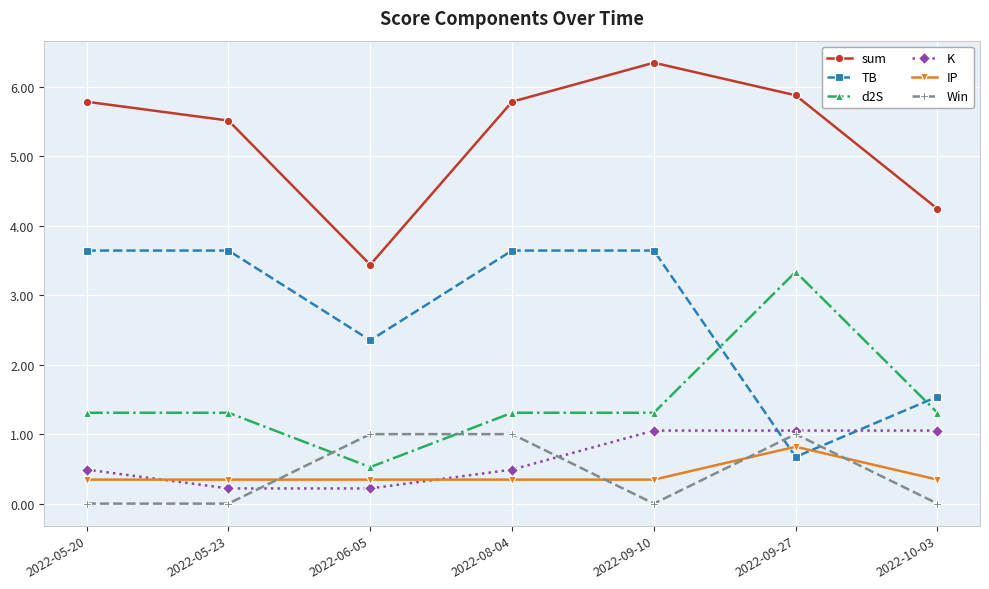

The sum series shows 2.3 at 2022-06-05. True or false?

False